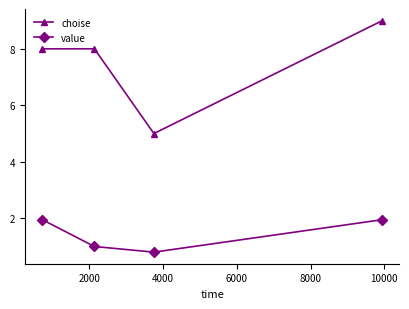

Which series has the largest range (max minus min)?

choise